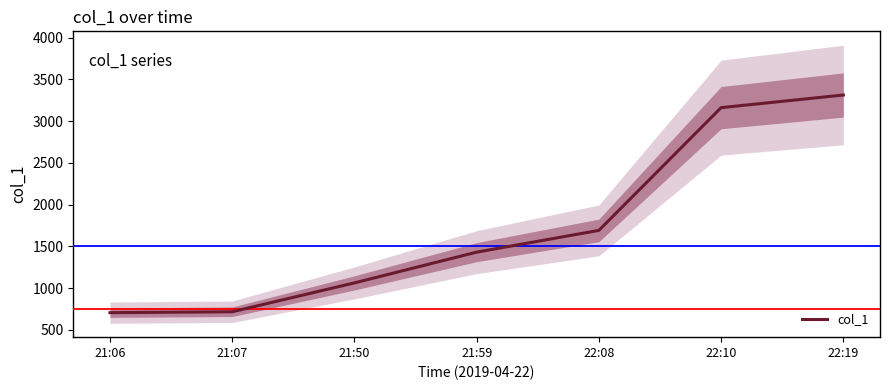

Read the value at 21:07.

715.7